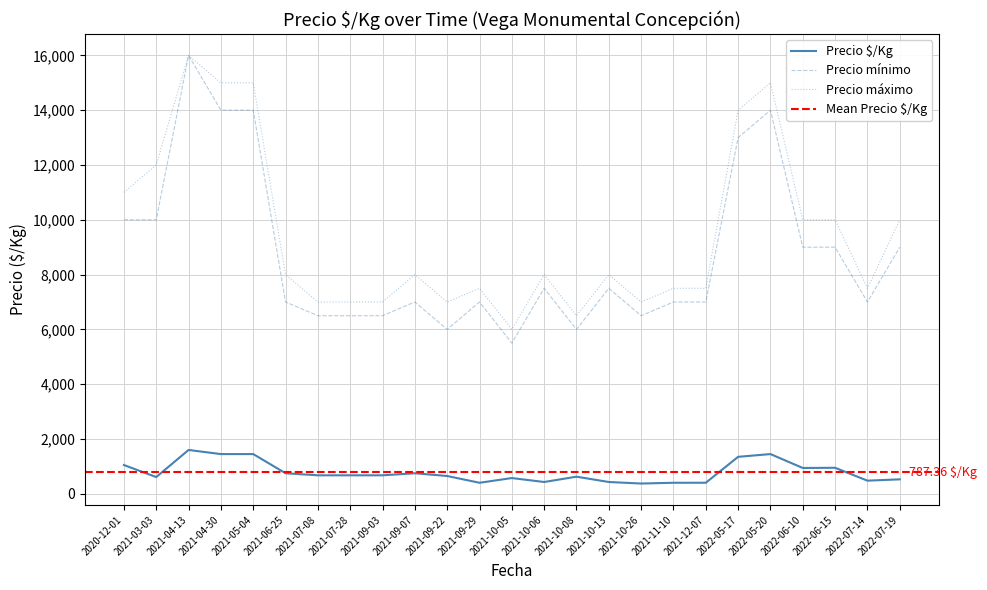

How many interior local valleys does the Precio máximo series have?

5